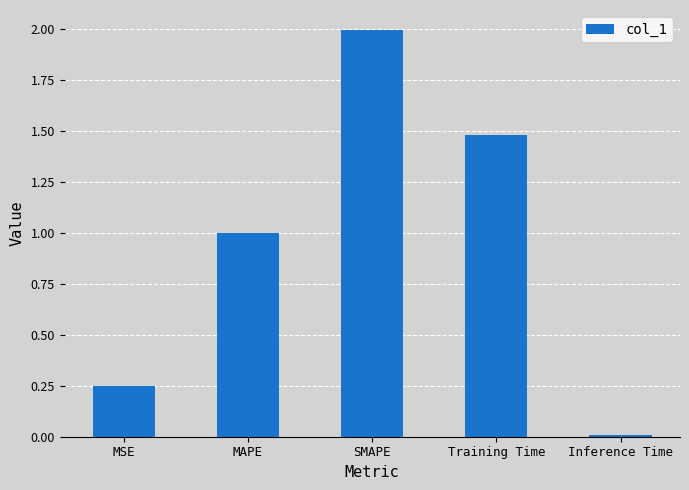

At which category does the chart reach its minimum across all series?

Inference Time